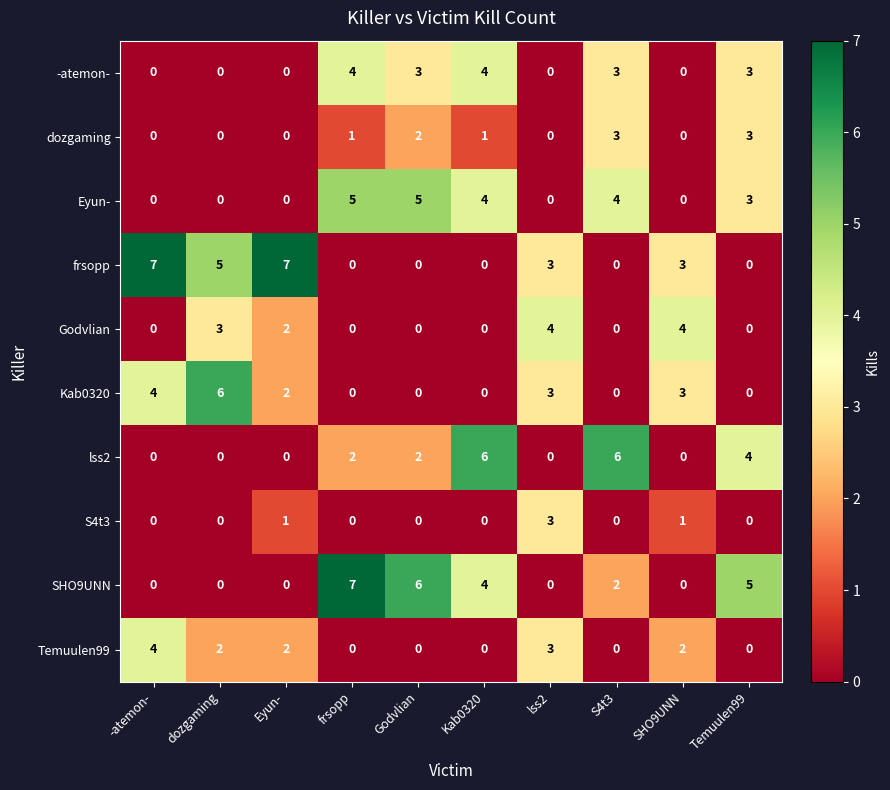

Where does the Temuulen99 series first go above 2?

-atemon-